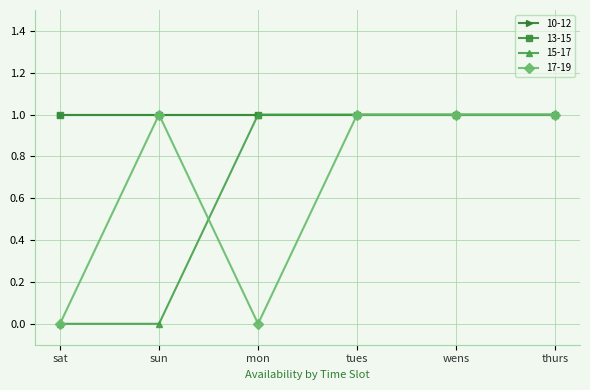

Which has a higher value, tues or sun?

tues